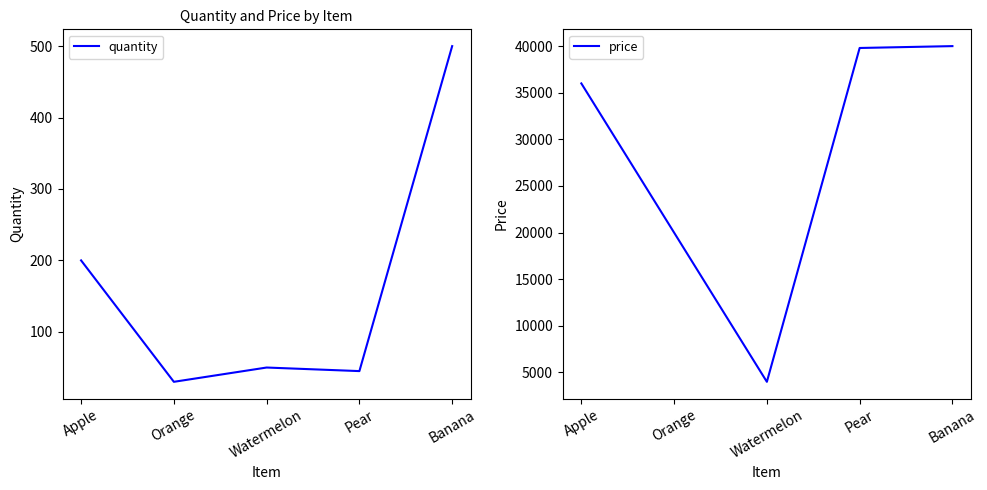

Which category has the highest value across all series?

Banana